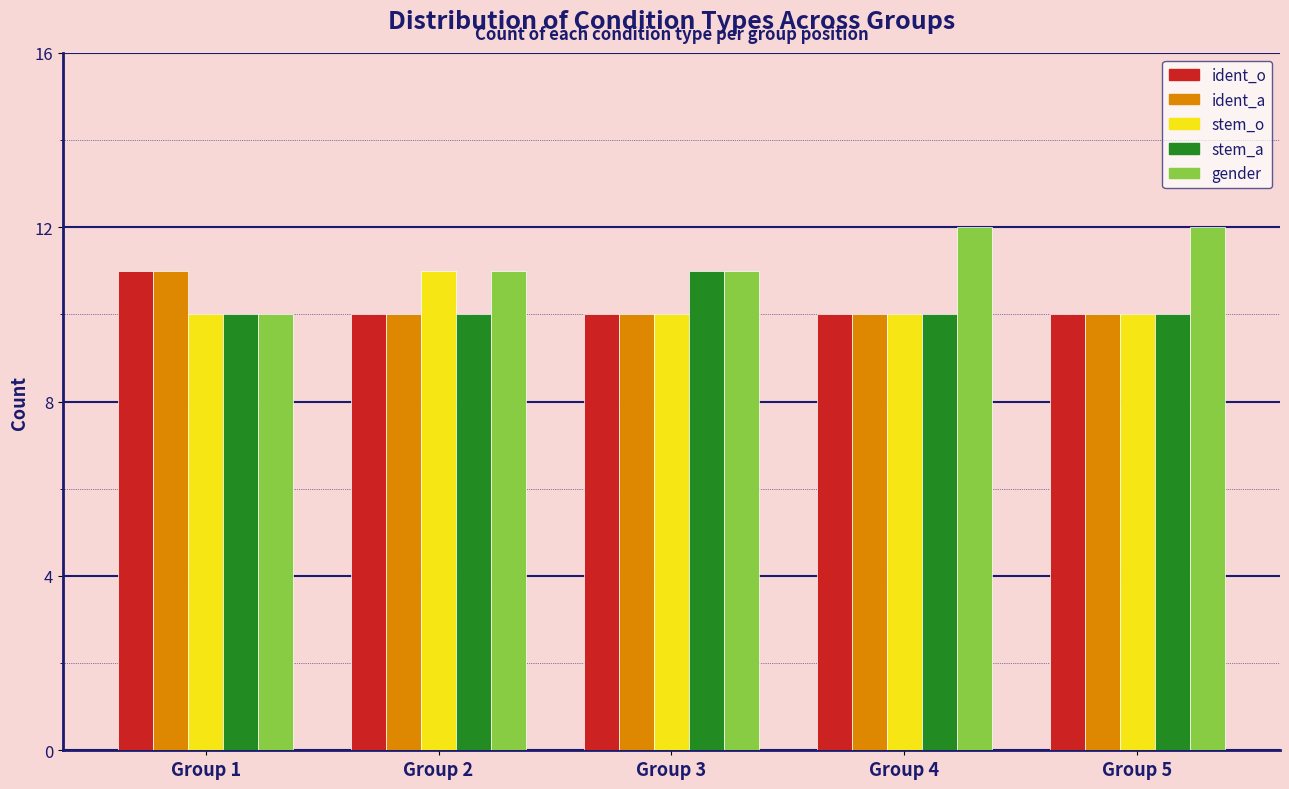

Is it true that ident_a equals 17 at Group 2?

False